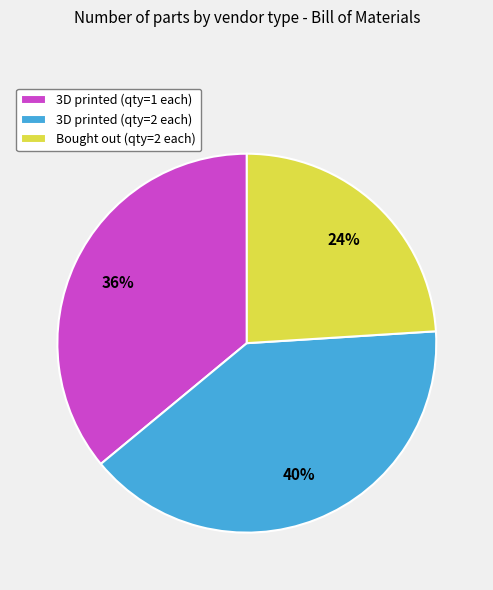

To the nearest percent, what is the average slice percentage?

33%